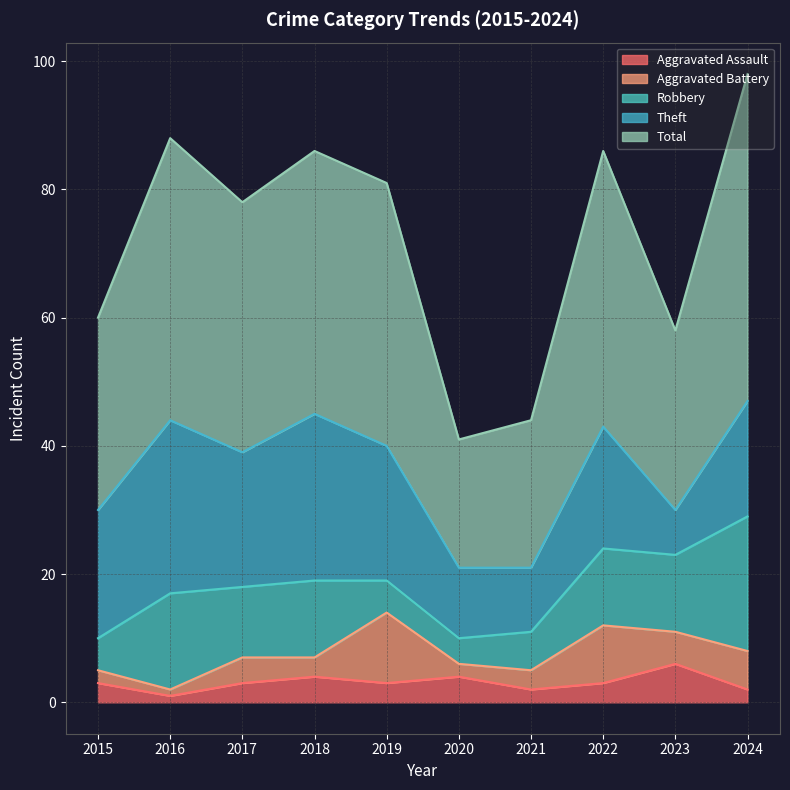

The Theft series shows 27 at 2016. True or false?

True